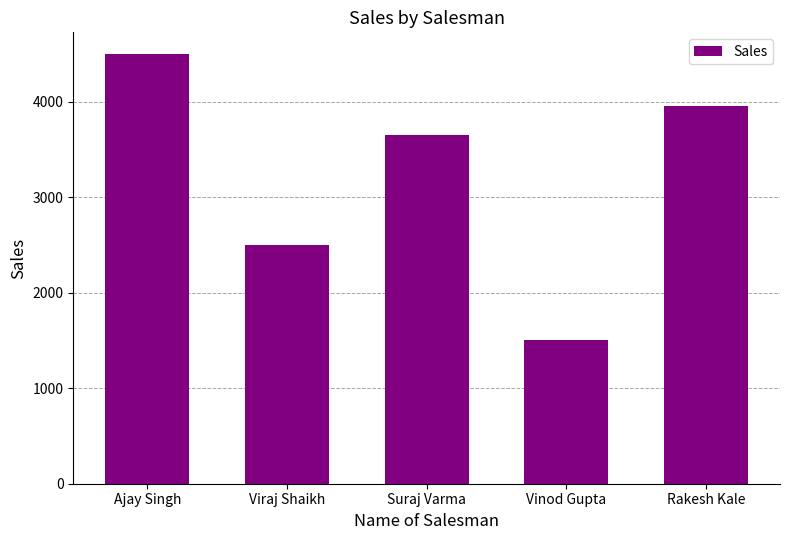

Does the chart contain stacked bars?

No